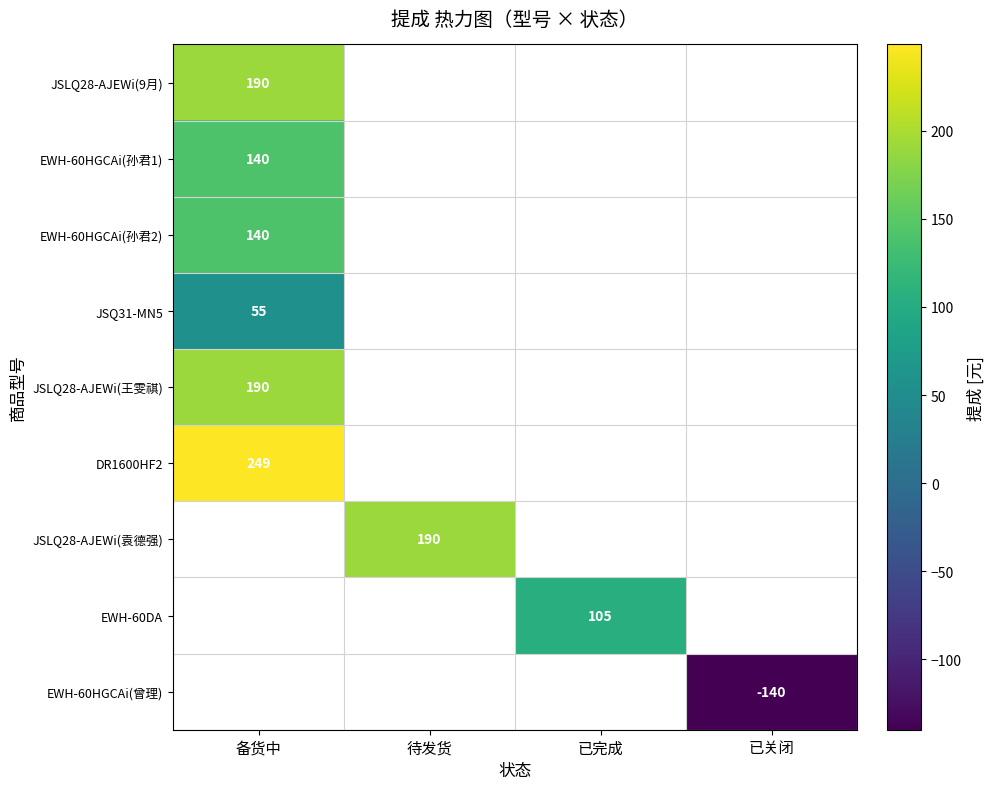

At how many categories does at least one series exceed 97?

3